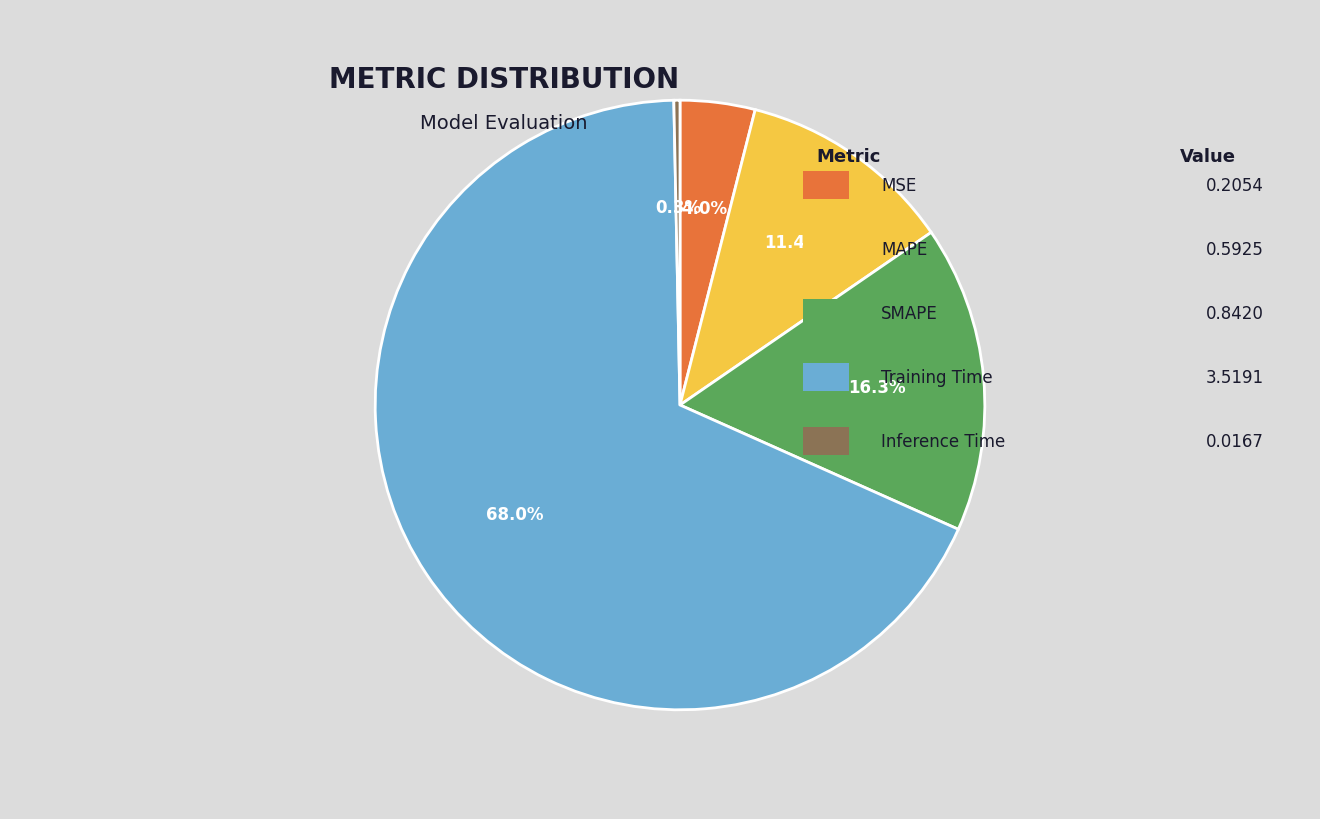

Does any single category account for the majority?

Yes